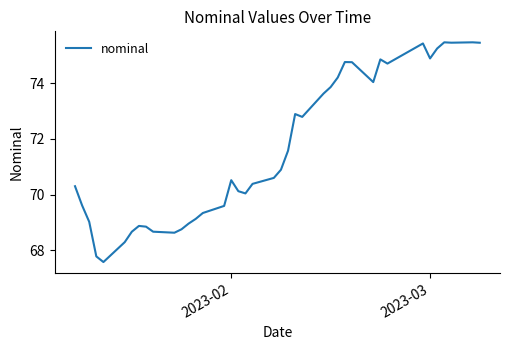

What is the smallest value displayed?

67.6